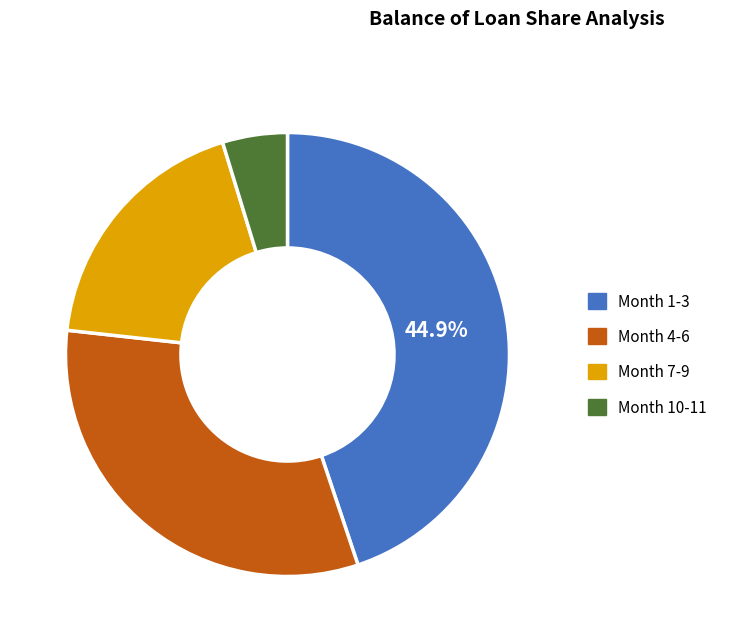

Does Month 10-11 account for over 50% of the chart?

No